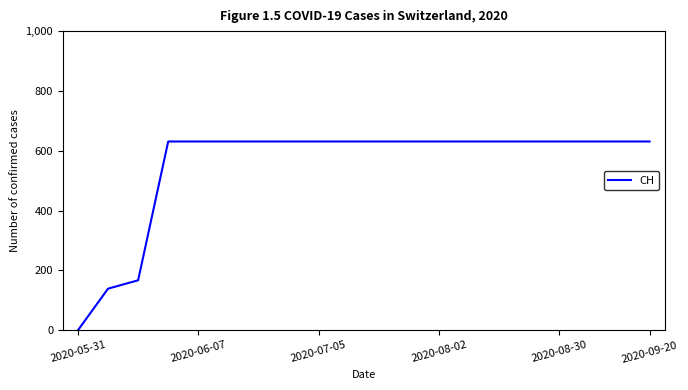

How many values are below 631?

3